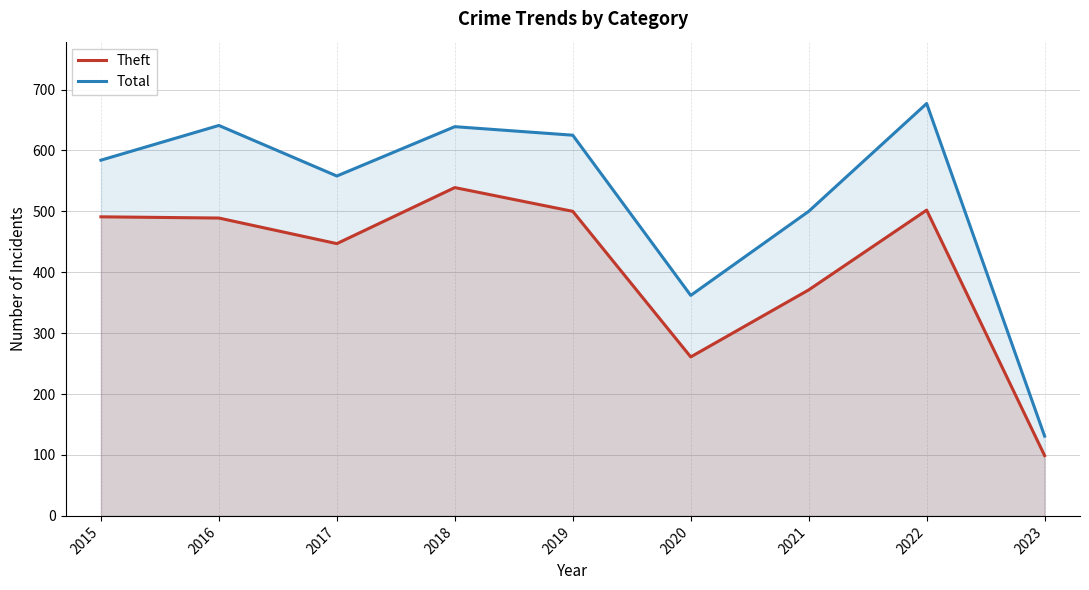

At how many categories does at least one series exceed 453?

7